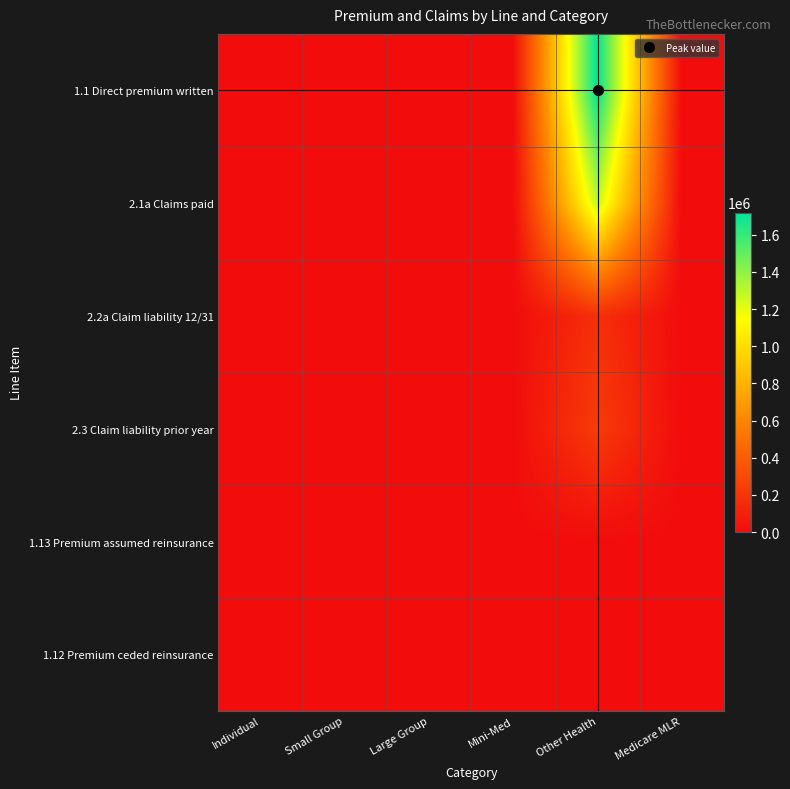

Between Other Health and Medicare MLR, which is larger?

Other Health